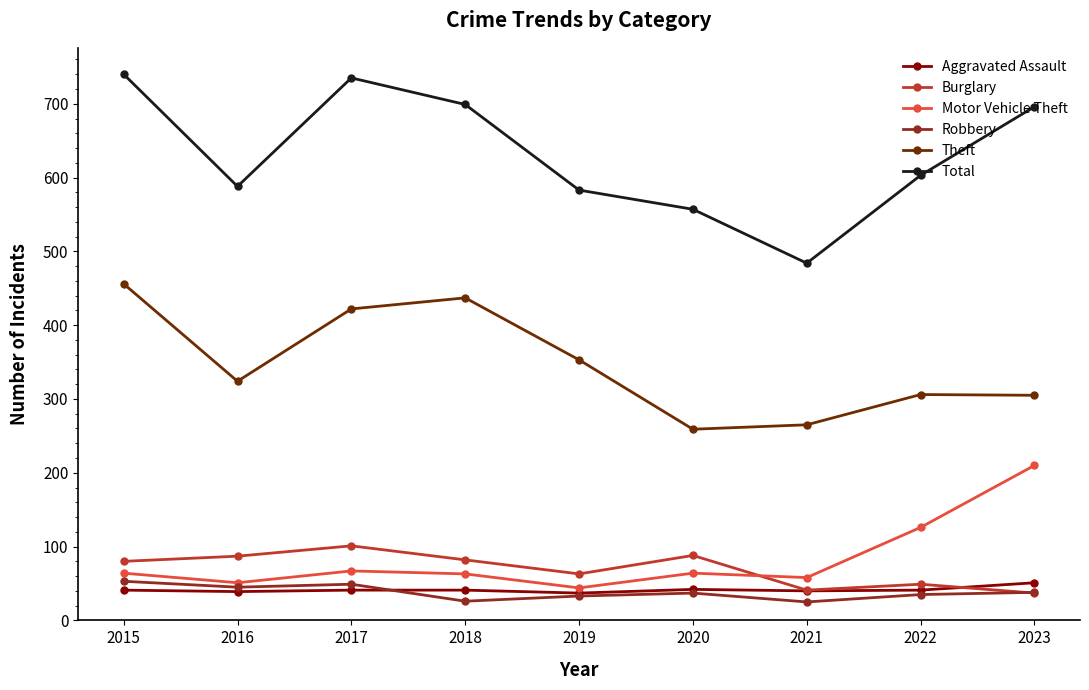

What is the total value across all series at 2020?

1047